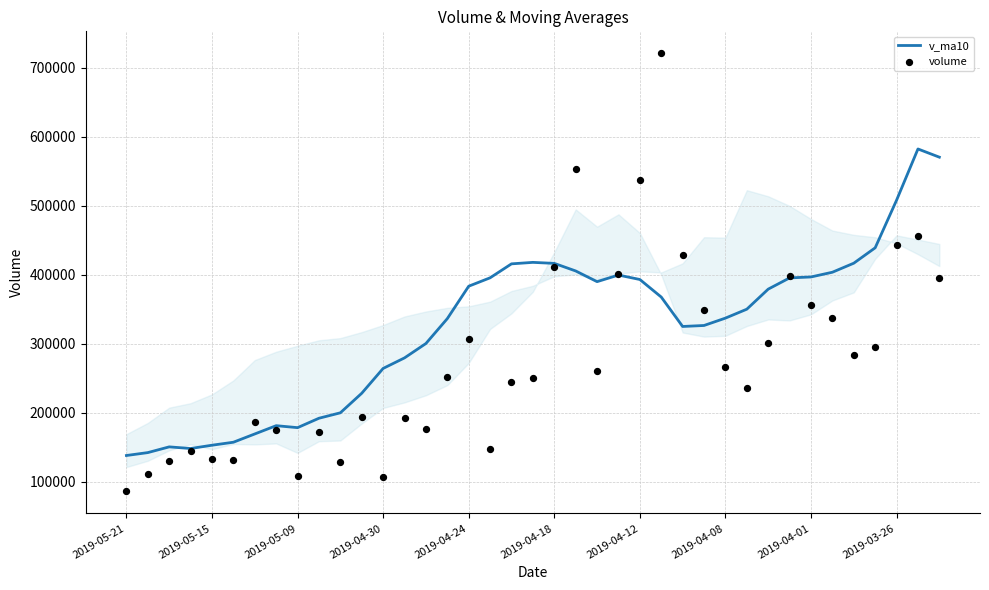

Which series has the largest Y range (max minus min)?

volume